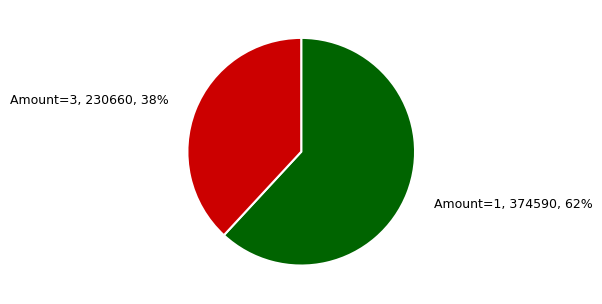

Does any single category account for the majority?

Yes